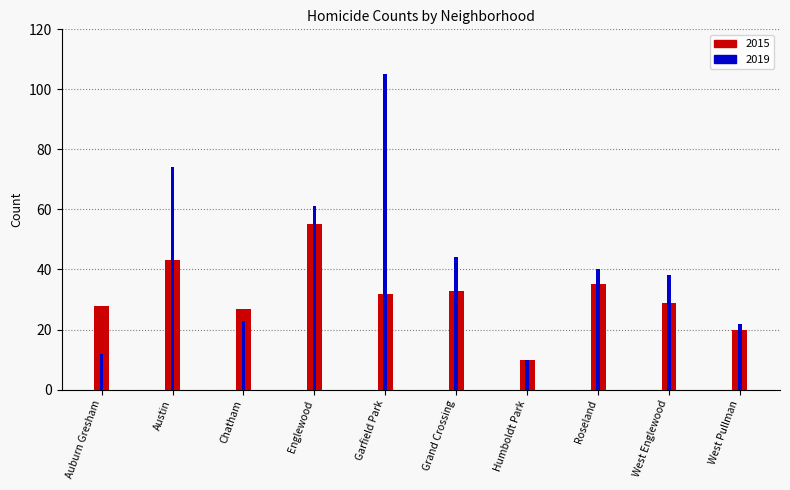

Which category has the highest value in the 2019 series?

Garfield Park